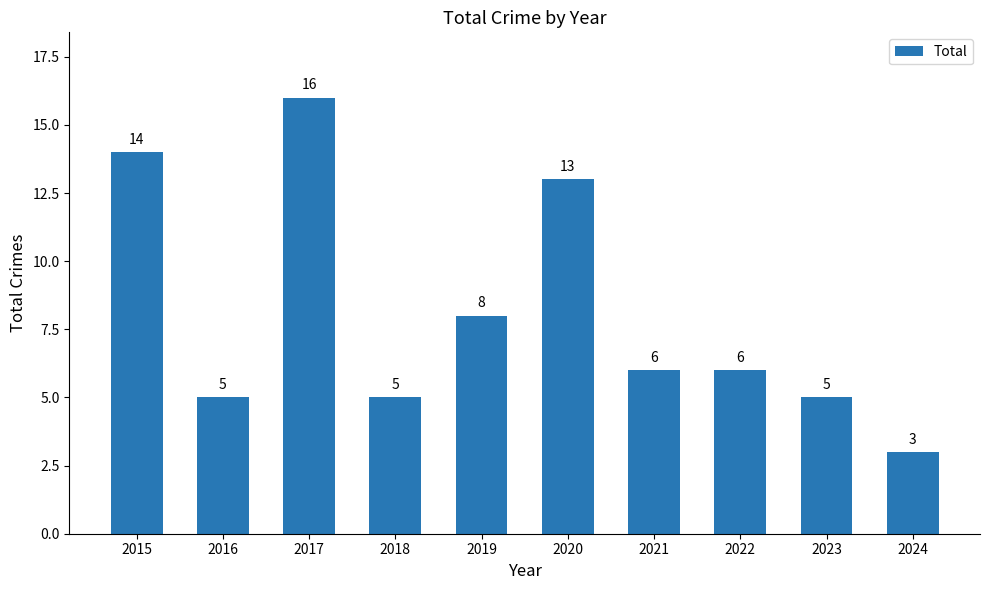

What is the maximum value shown in the chart?

16